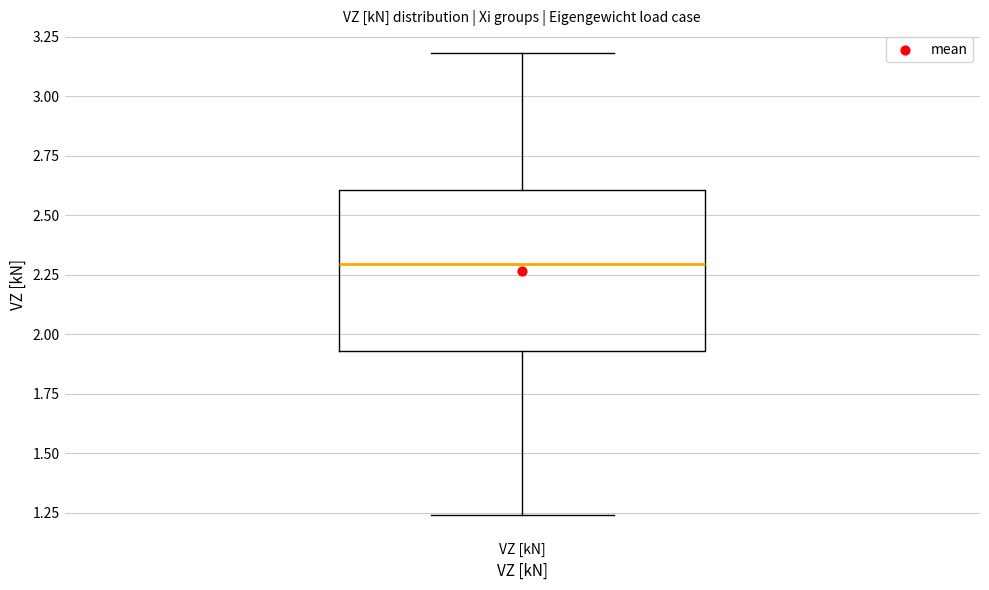

Transcribe this box plot: give where the median line is, the range the box spans, and where the two whiskers end, as read against the y-axis. The values are not printed on the chart, so give them approximately, as read against the axis.

median 2.30, box 1.95 to 2.60, whiskers 1.25 to 3.20